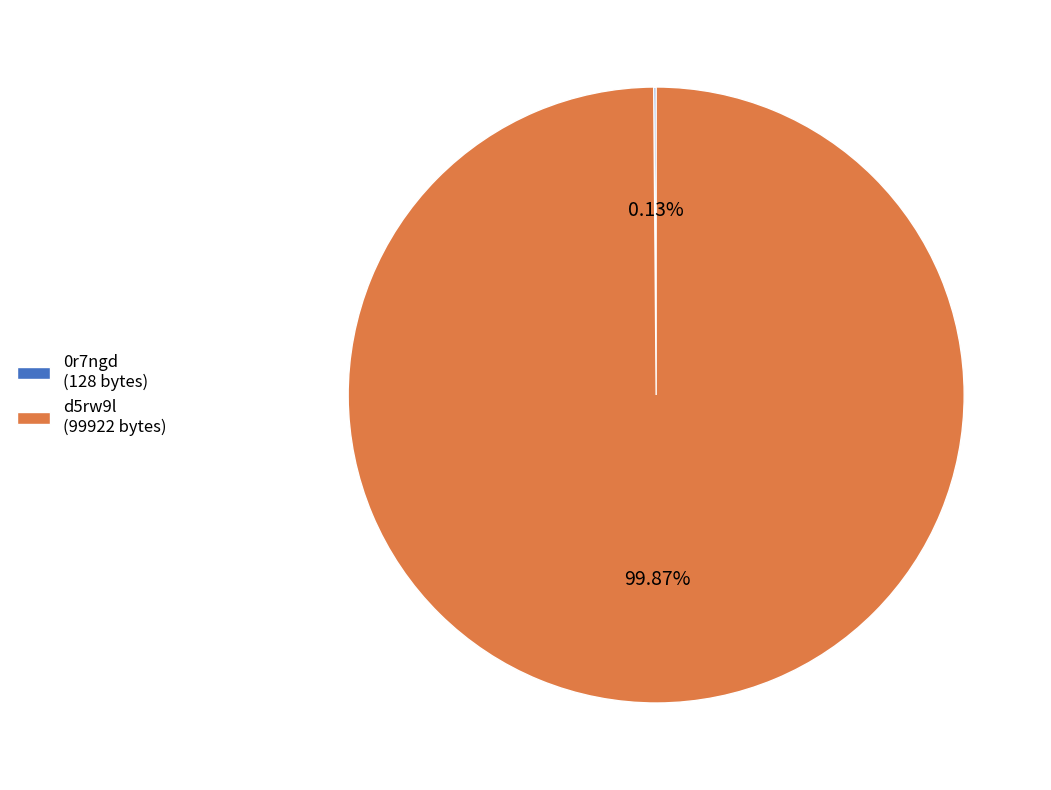

What percentage is the d5rw9l slice, to the nearest percent?

100%